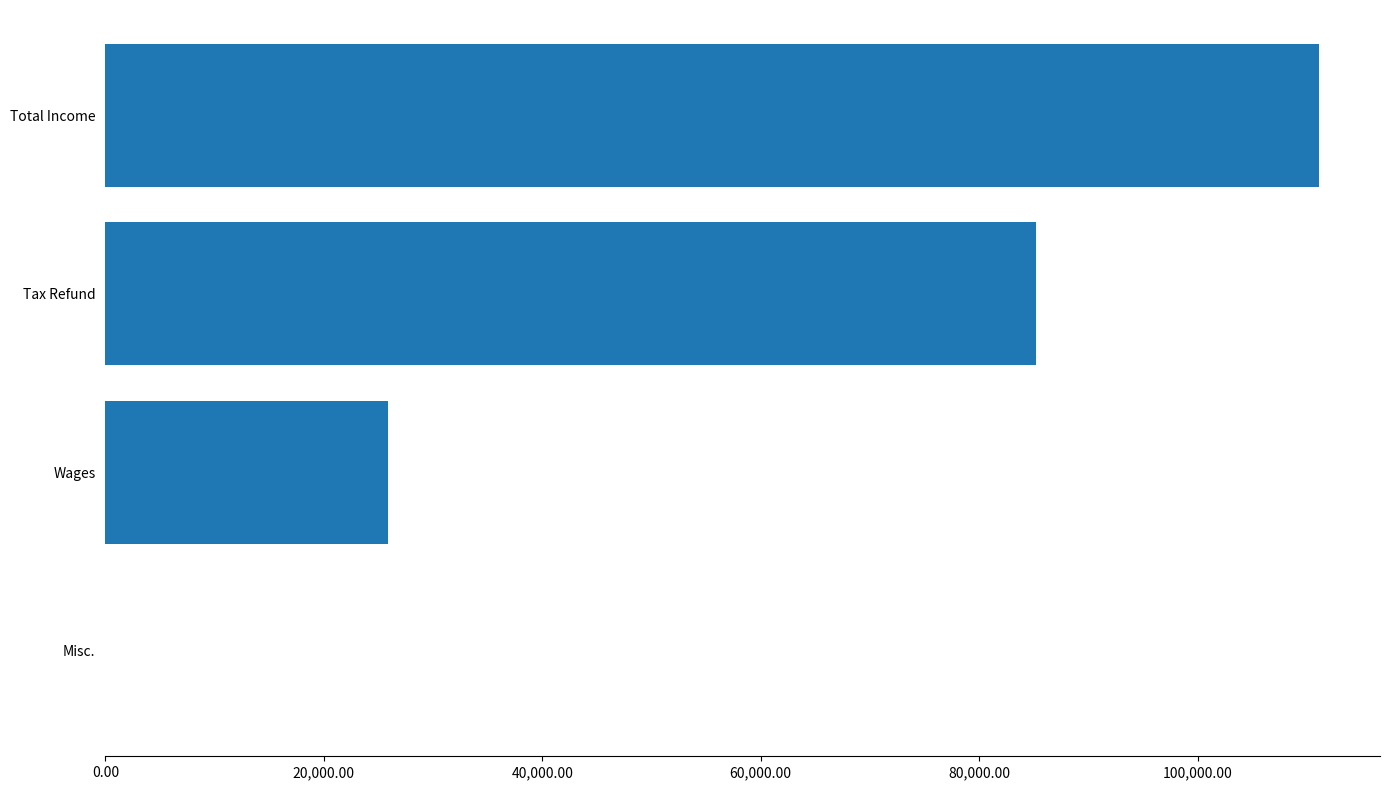

At which label is the value closest to 55573?

Tax Refund